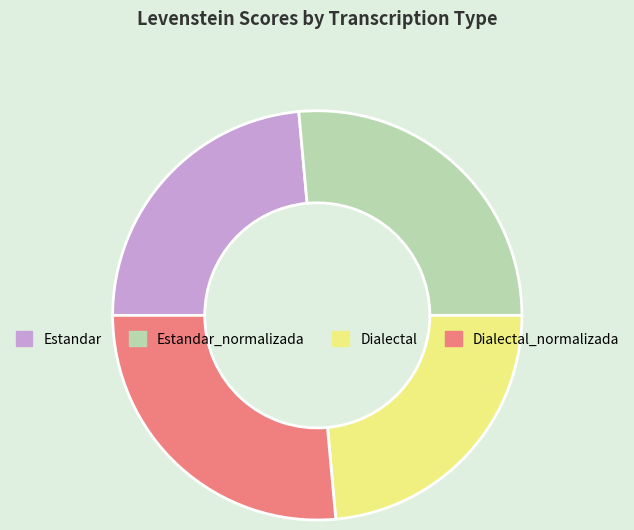

Is it true that Dialectal is 36% of the pie?

False